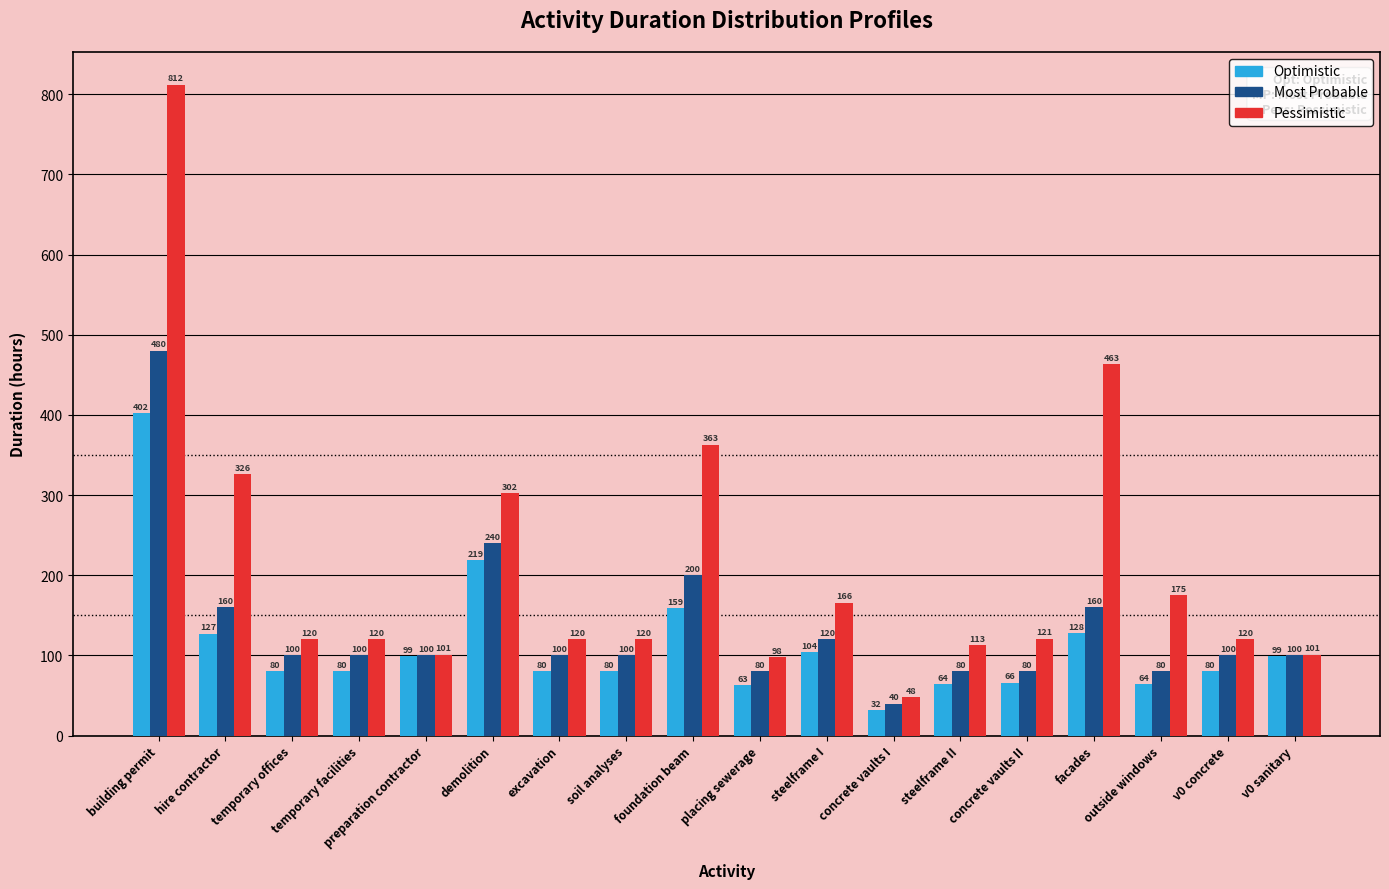

What is the label of the 10th bar from the right?

foundation beam